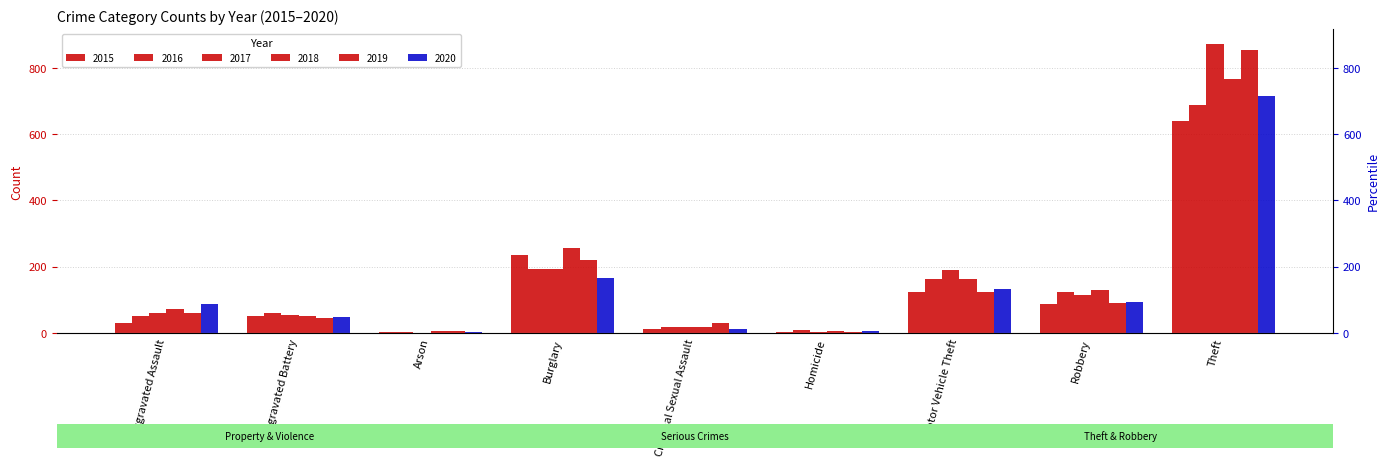

Rank the series at Aggravated Assault from highest to lowest value.

2020, 2018, 2019, 2017, 2016, 2015